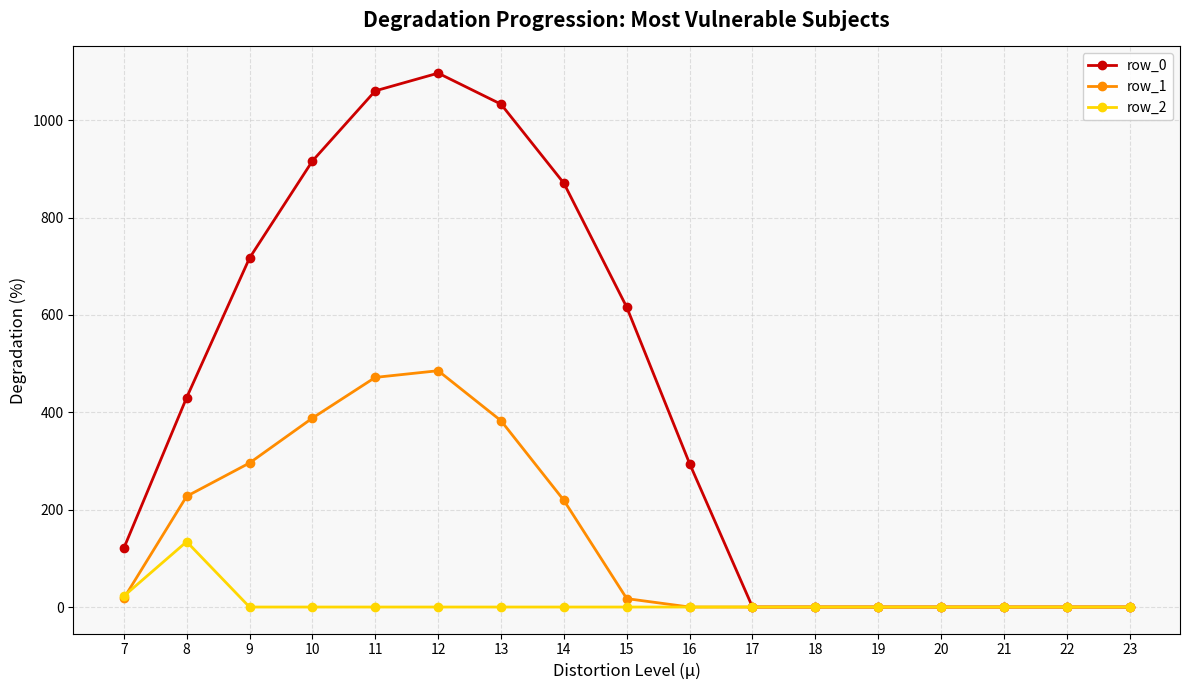

Is it true that row_2 equals 0.0 at 17?

True